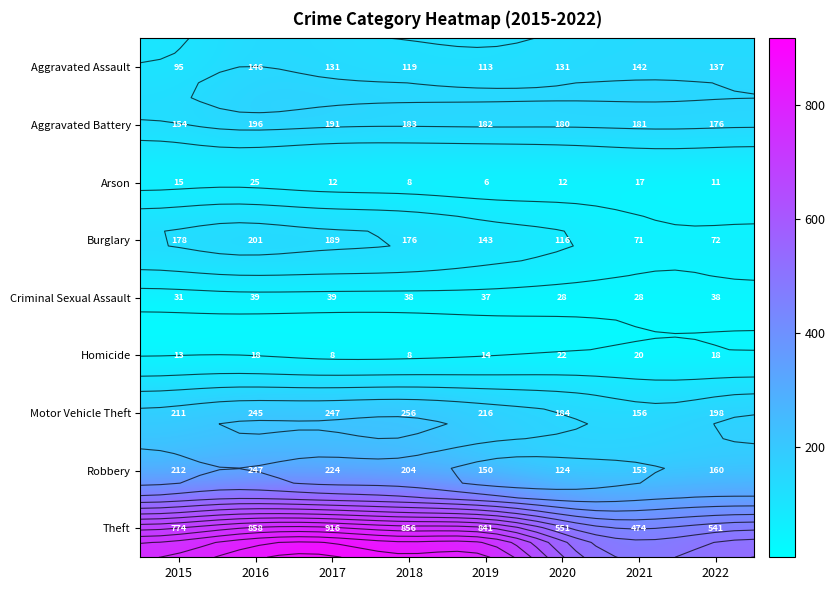

Which series has the largest total across all categories?

Theft